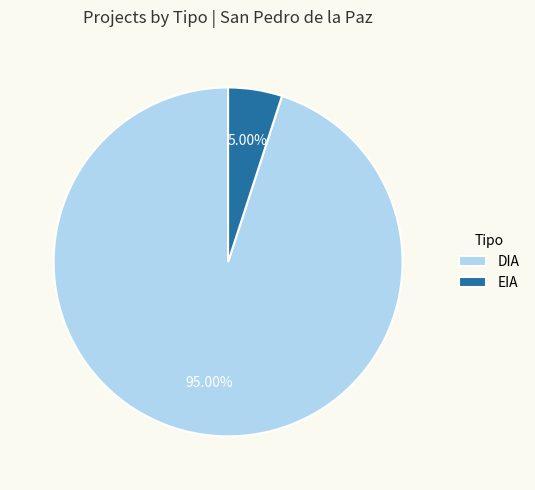

What is the majority slice?

DIA